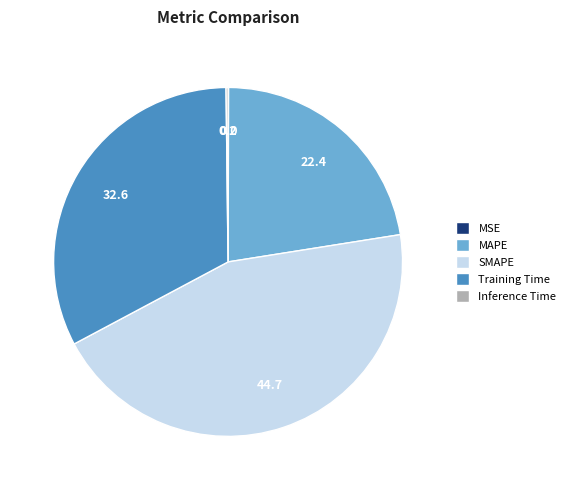

The MAPE slice represents 22% of the pie. True or false?

True